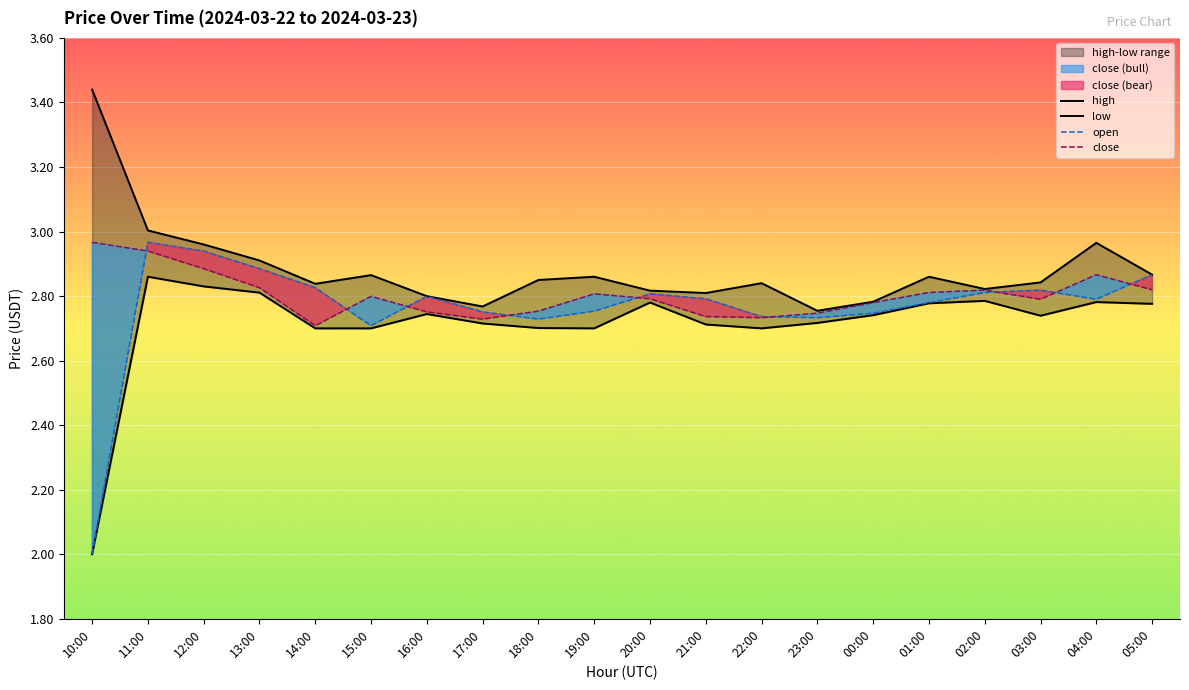

Where is the first local maximum for low?

11:00